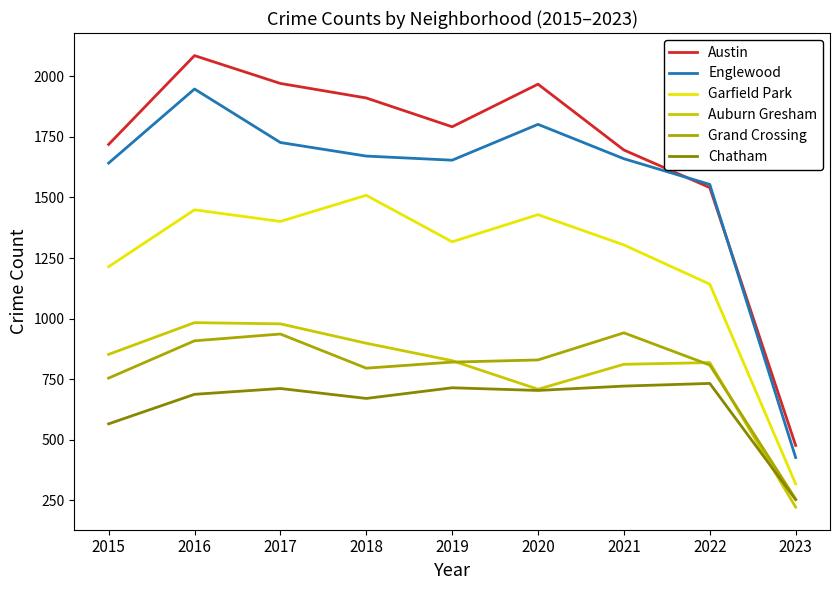

Count the number of data series in this chart.

6